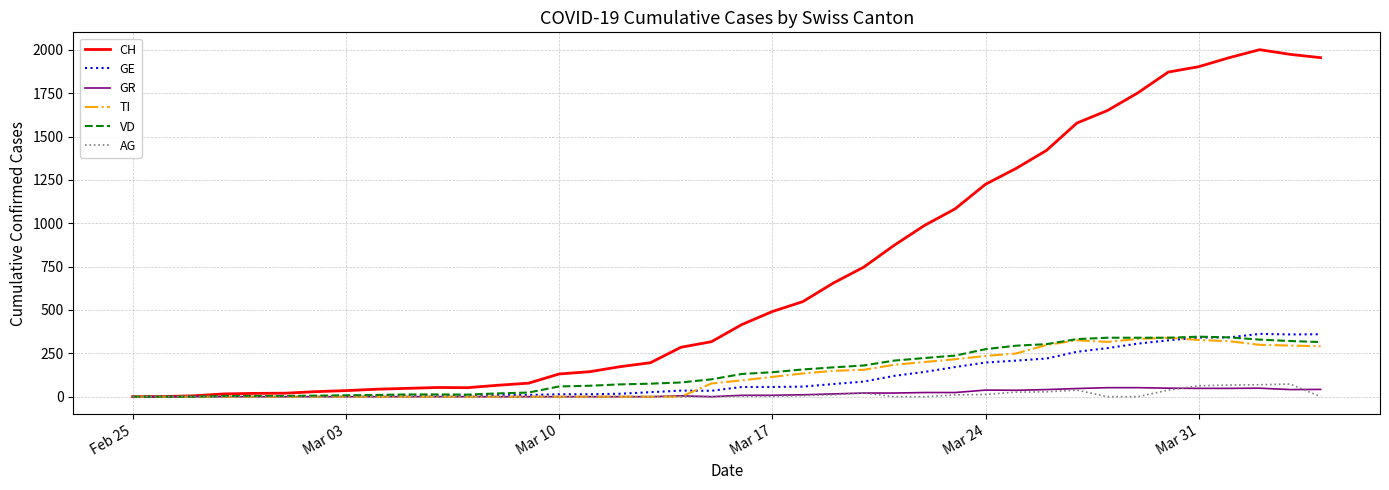

Which series has the largest total across all categories?

CH